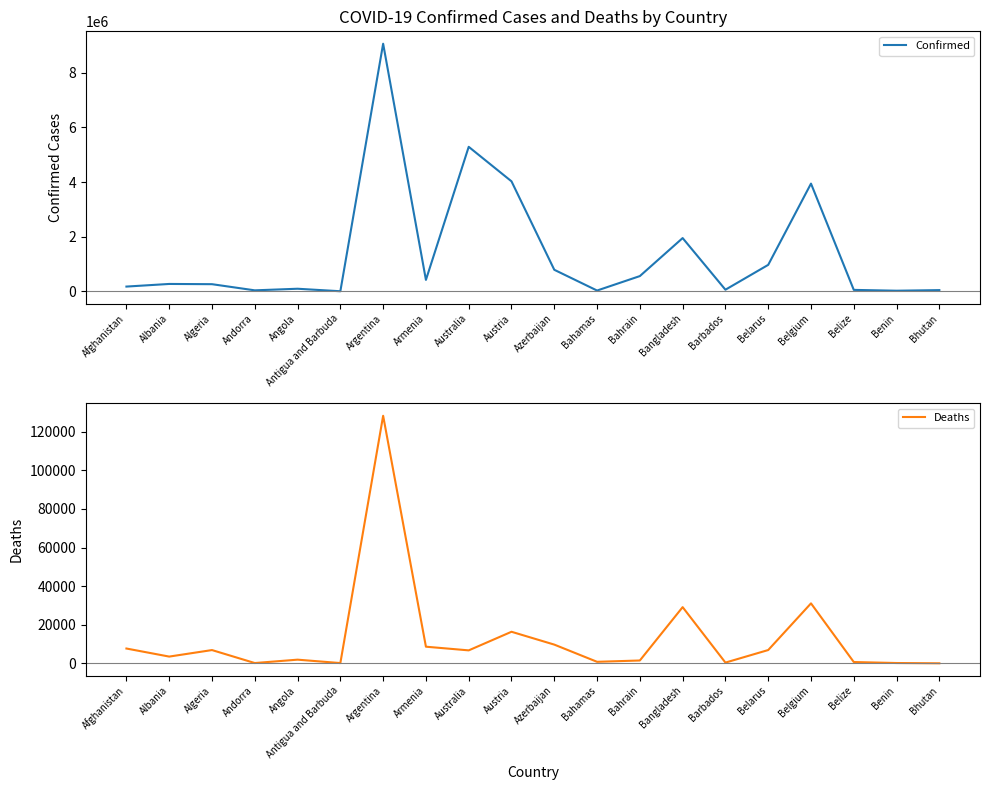

What is the highest value of the Deaths series?

128306